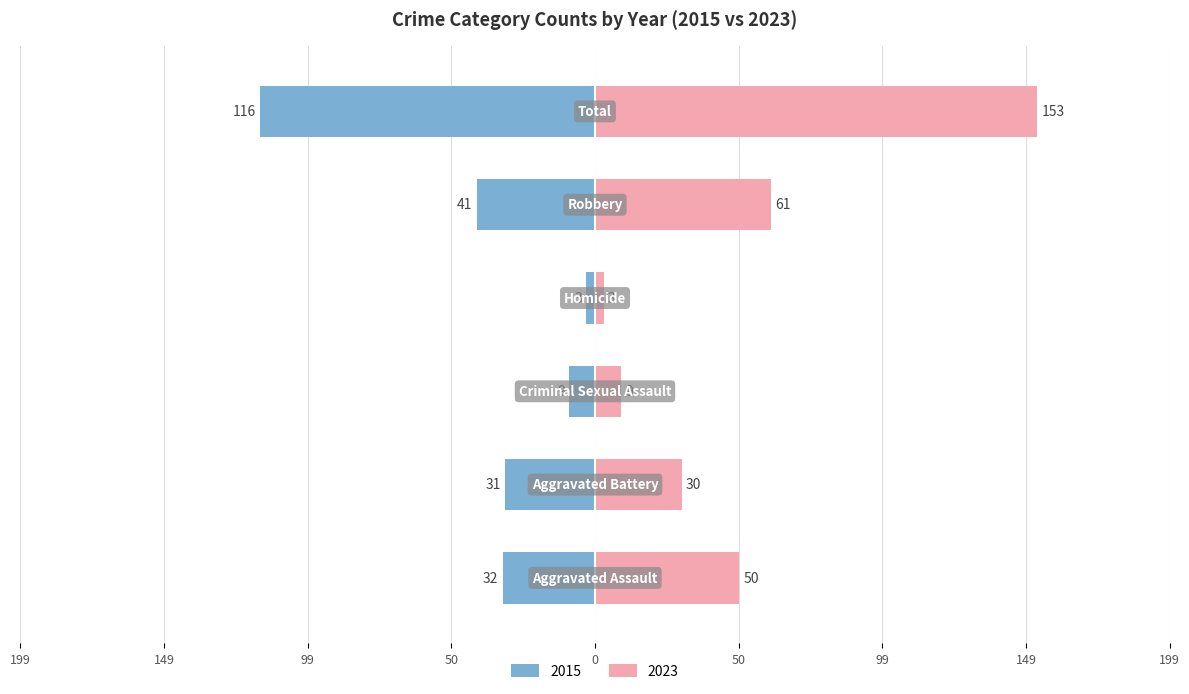

The value of 2015 at Homicide is 3. True or false?

True